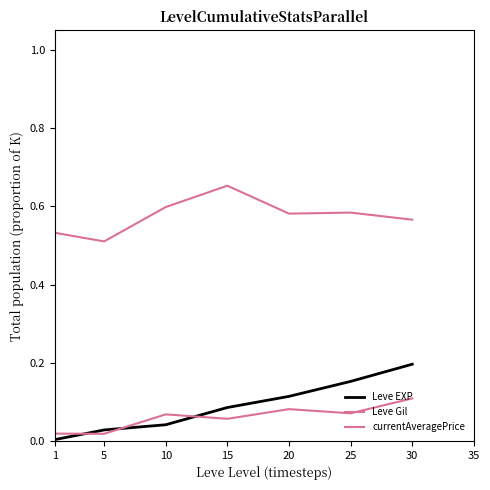

Reading left to right, transcribe all the data shown in this chart.

Leve EXP: 0.0	0.0	0.0	0.1	0.1	0.2	0.2
Leve Gil: 0.5	0.5	0.6	0.7	0.6	0.6	0.6
currentAveragePrice: 0.0	0.0	0.1	0.1	0.1	0.1	0.1